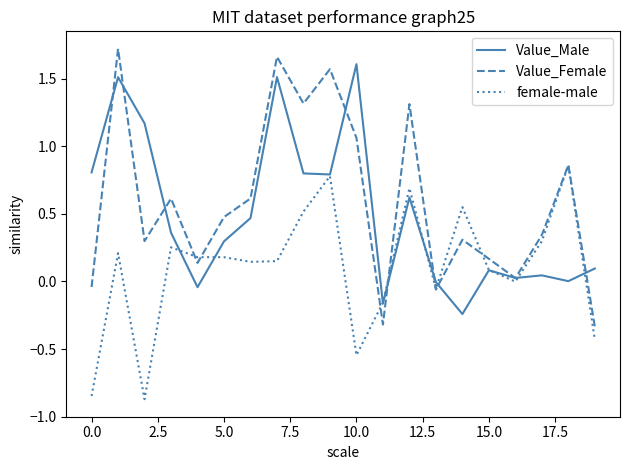

What are all the series names shown in the legend?

Value_Male, Value_Female, female-male